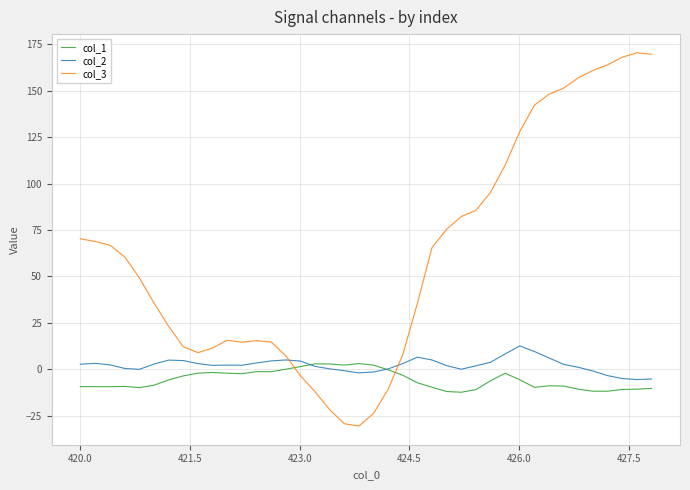

True or false: col_1 and col_3 intersect in this chart.

True